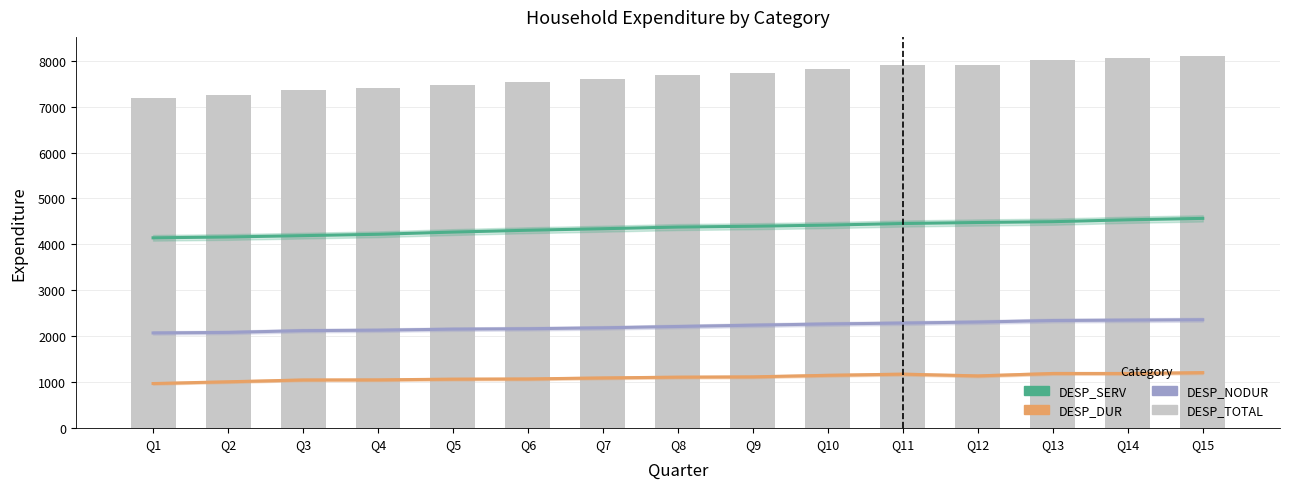

What is the approximate value of DESP_TOTAL at Q10?

7819.8